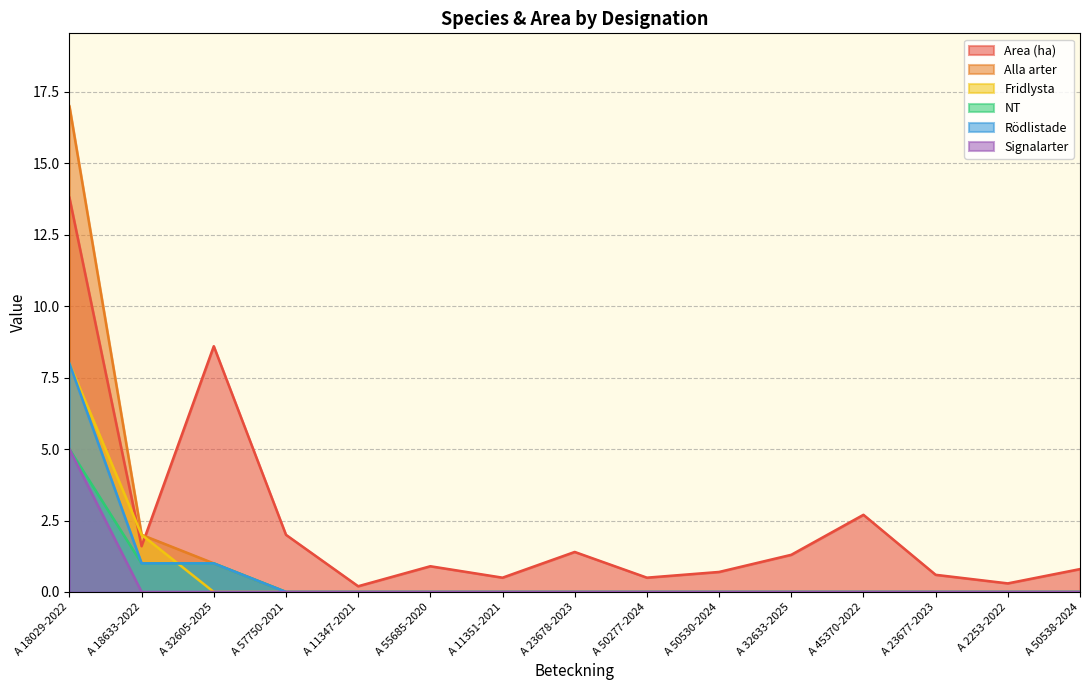

How many lines are shown in the chart?

6